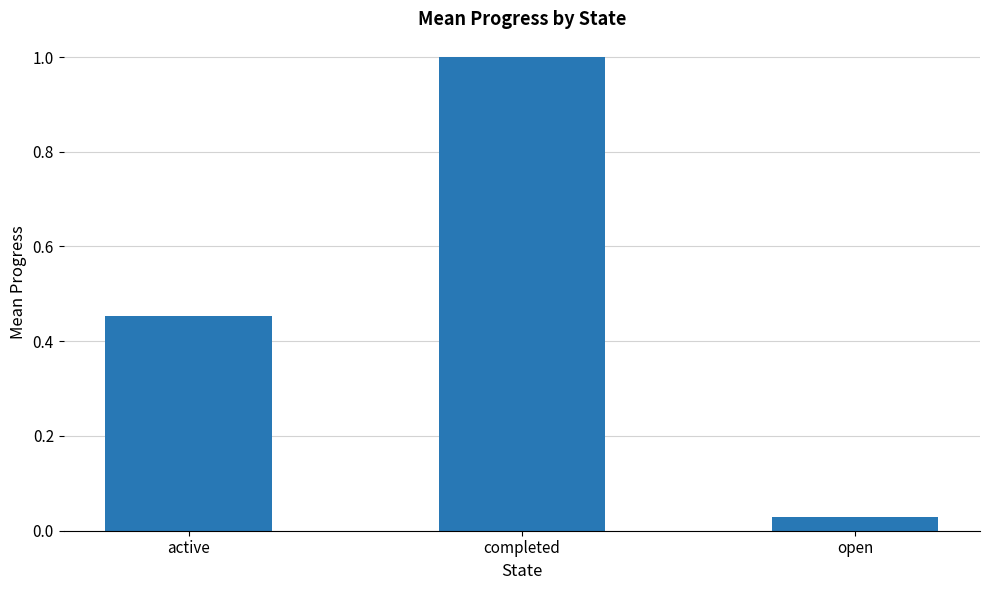

At which category does the chart reach its minimum across all series?

open